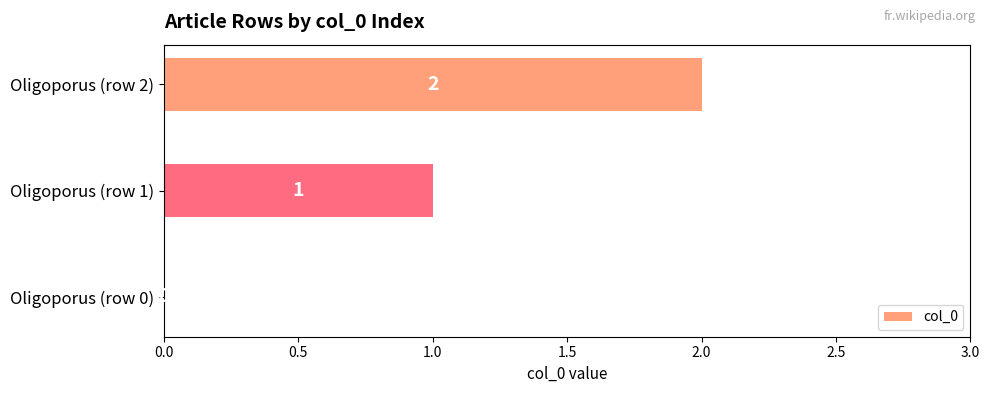

Are the bars grouped side by side (vs. stacked)?

No